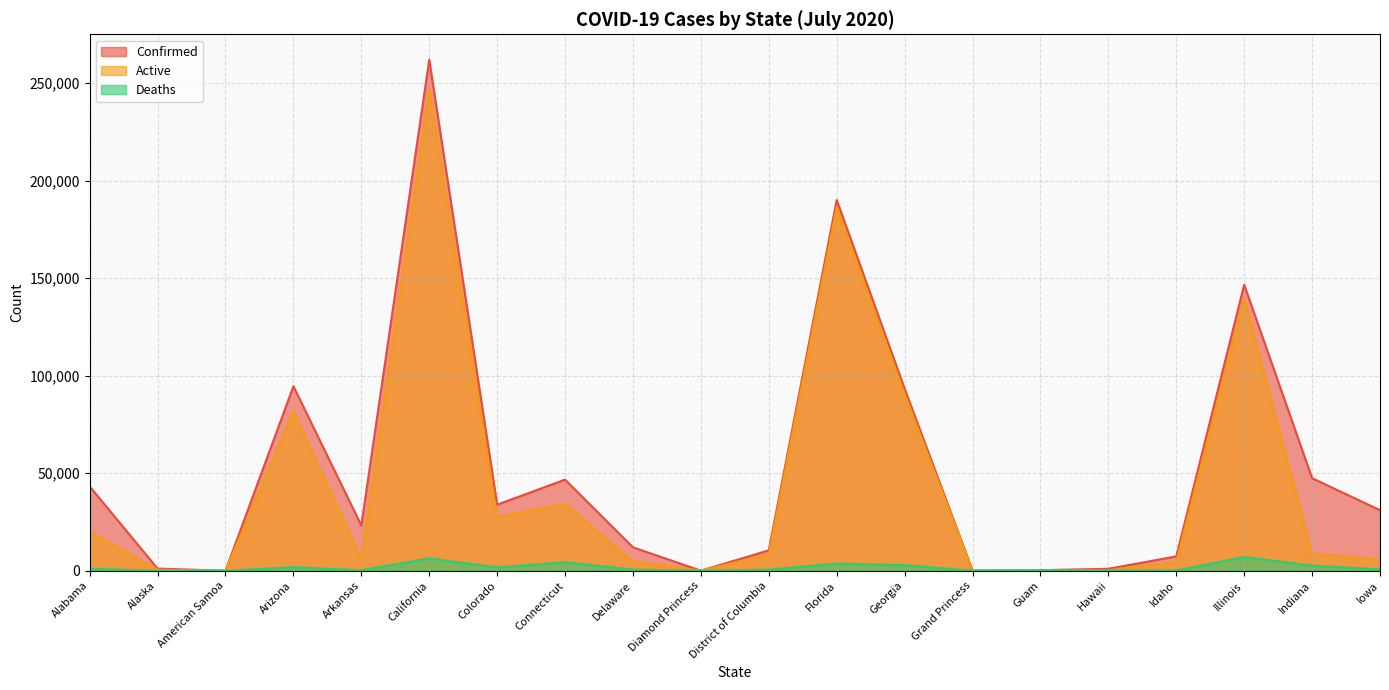

True or false: Active and Confirmed intersect in this chart.

False